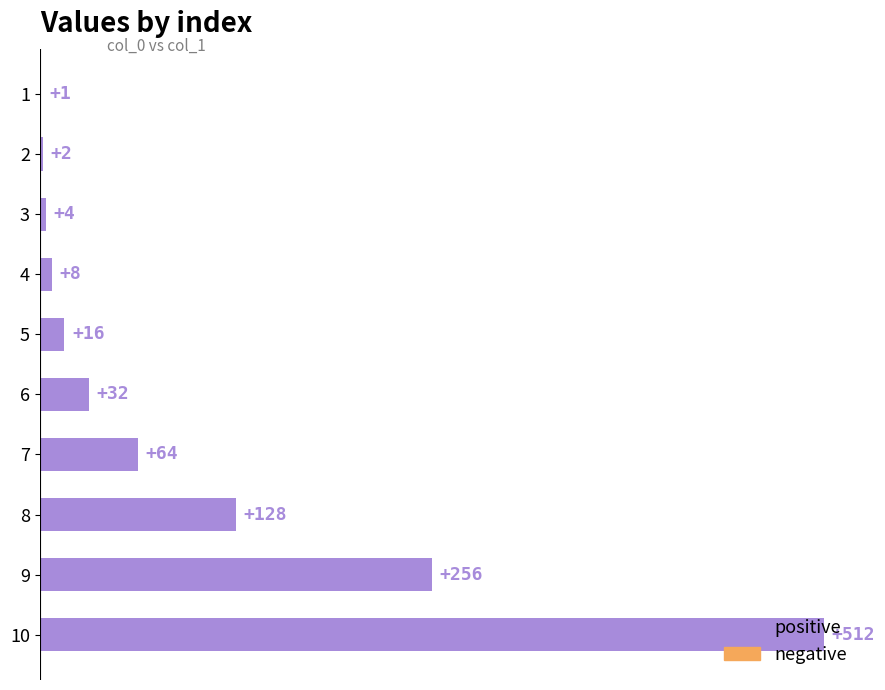

The value at 5 is 16. True or false?

True